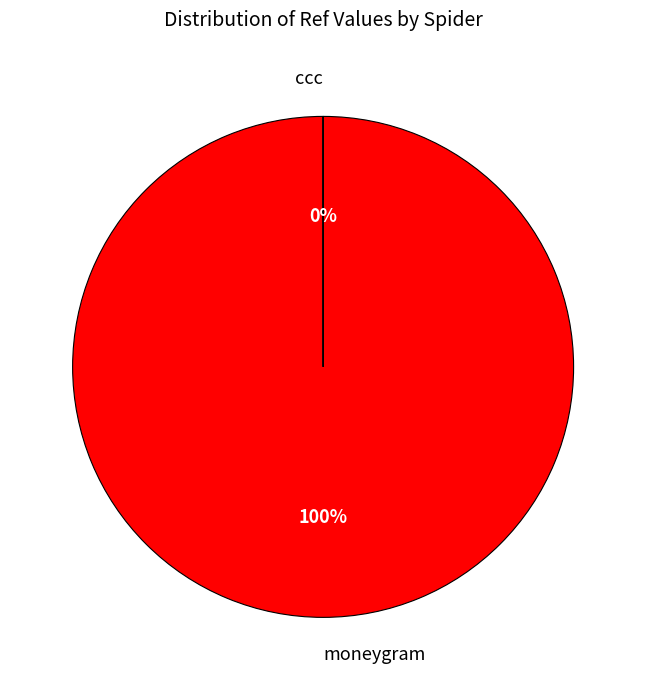

To the nearest percent, what is the difference between the largest and smallest slice percentages?

100%